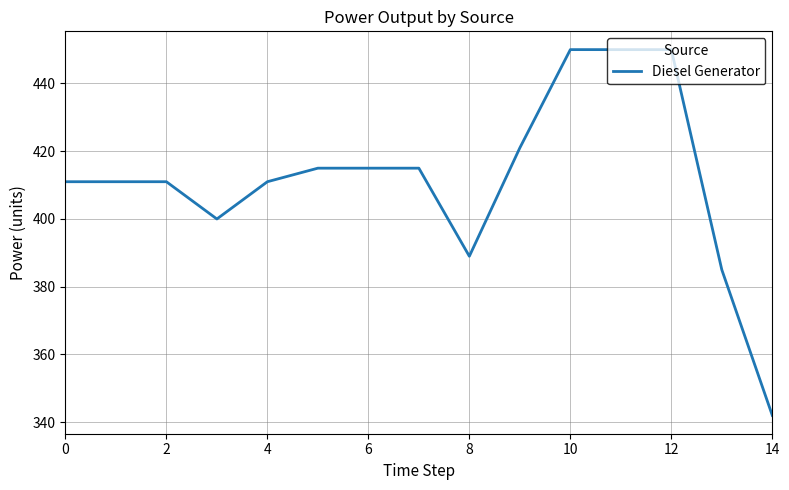

What is the greatest value displayed?

450